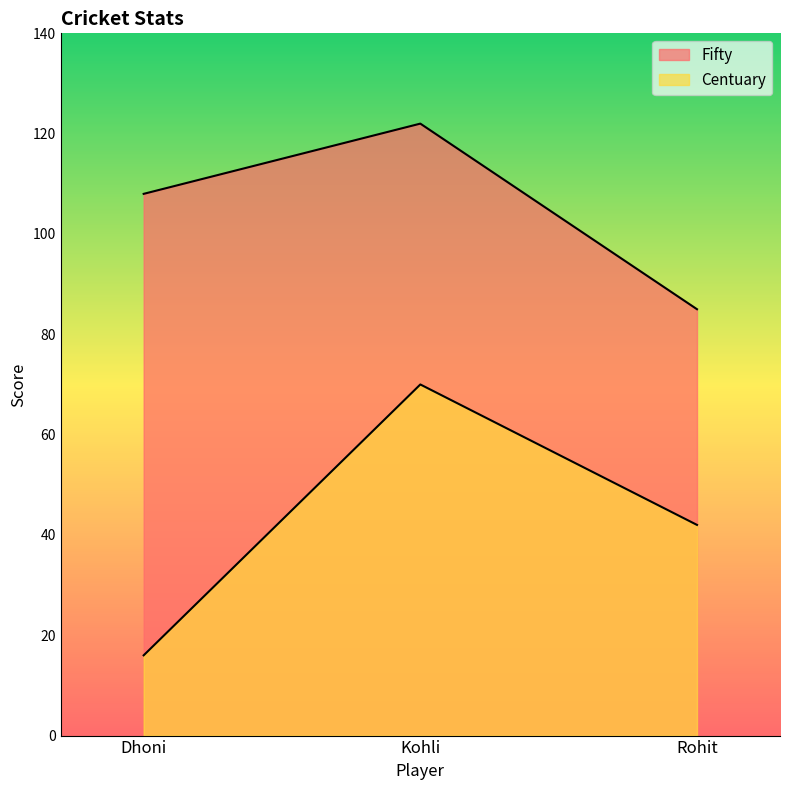

The value of Fifty at Kohli is 61. True or false?

False